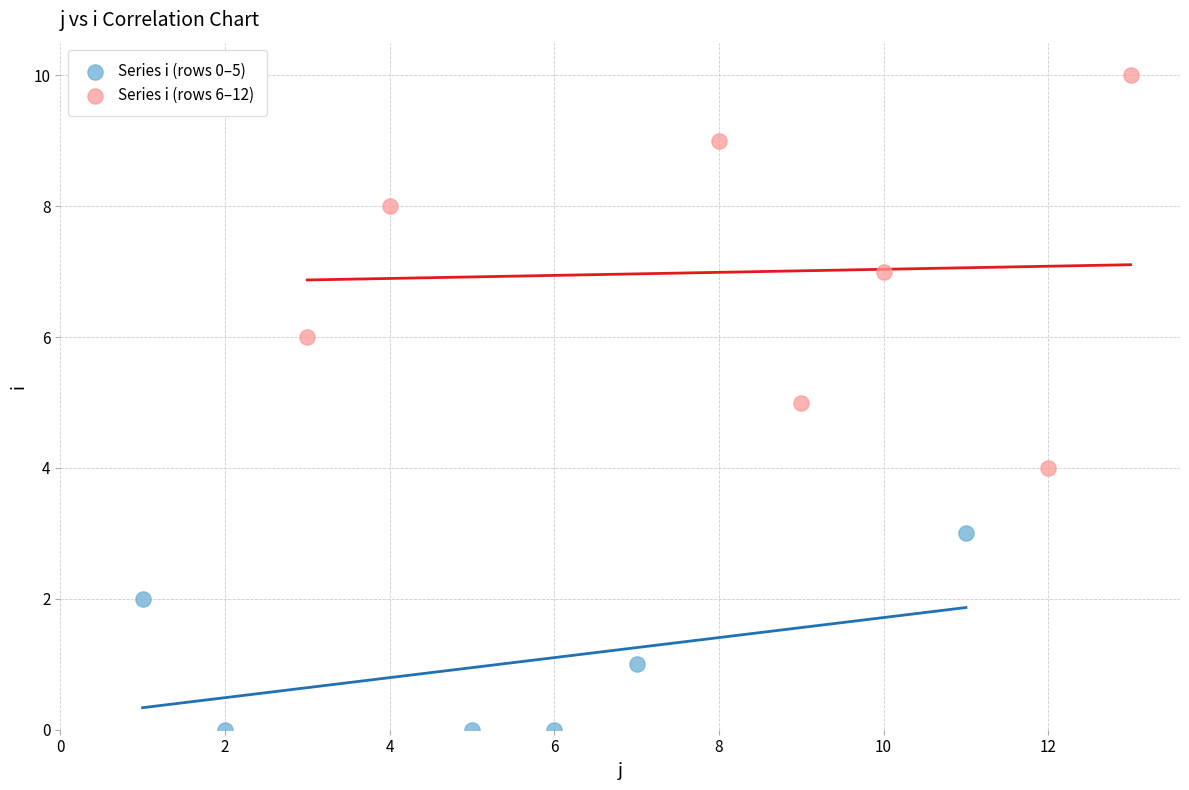

Which series reaches the maximum Y coordinate?

Series i (rows 6–12)